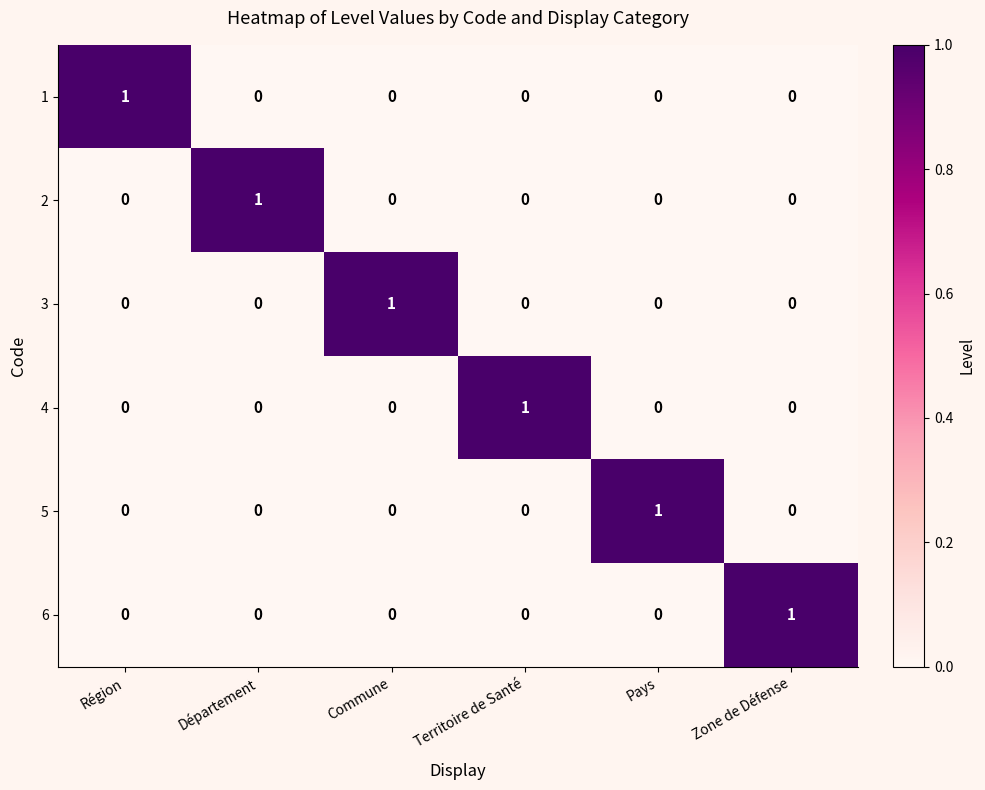

Count the 6 values in the range 0 to 1.

6